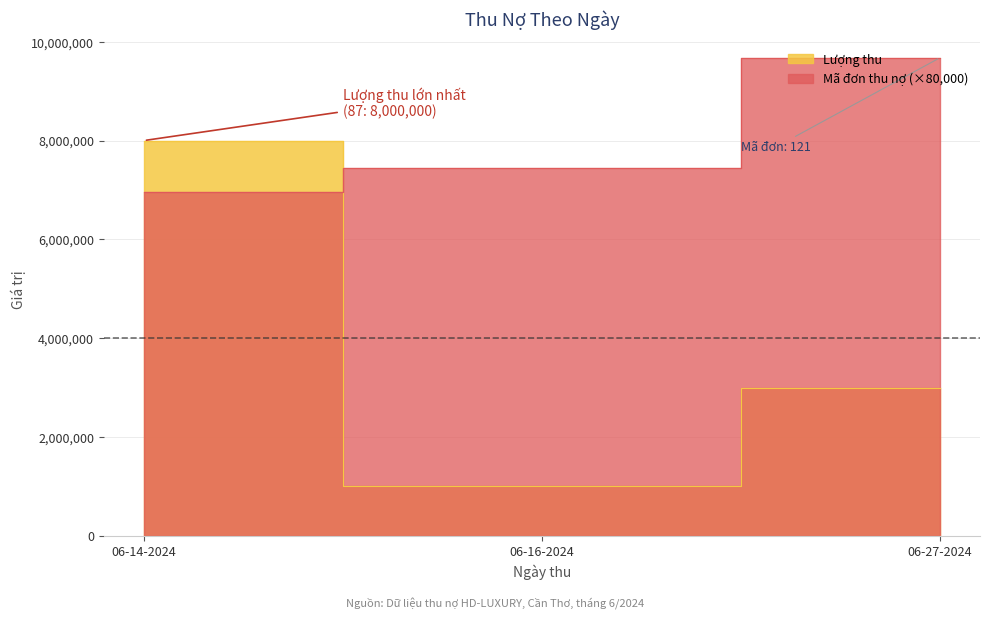

Rank the categories by Lượng thu value from lowest to highest.

06-16-2024, 06-27-2024, 06-14-2024